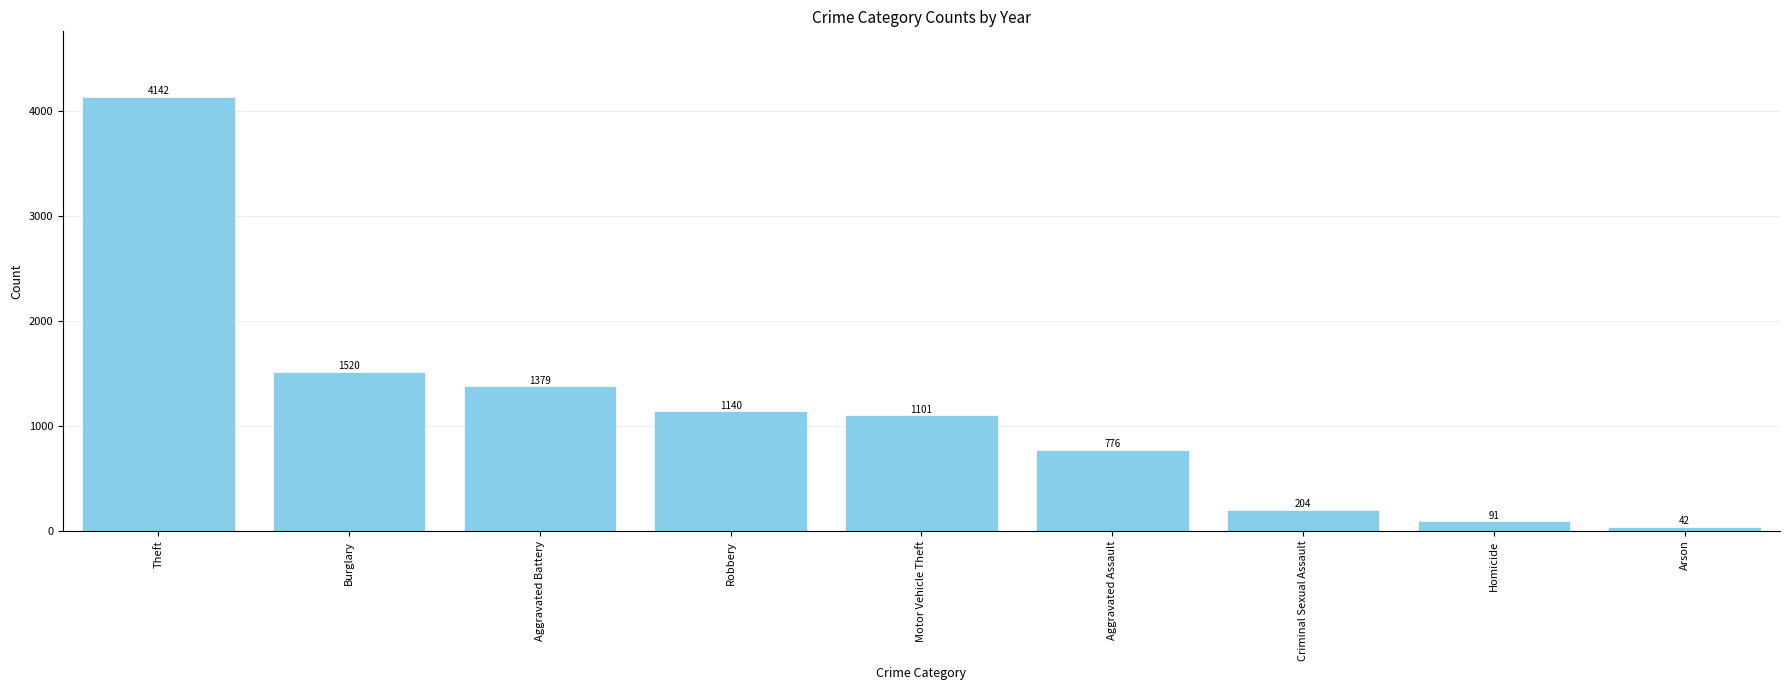

What position from the right is Aggravated Assault?

4